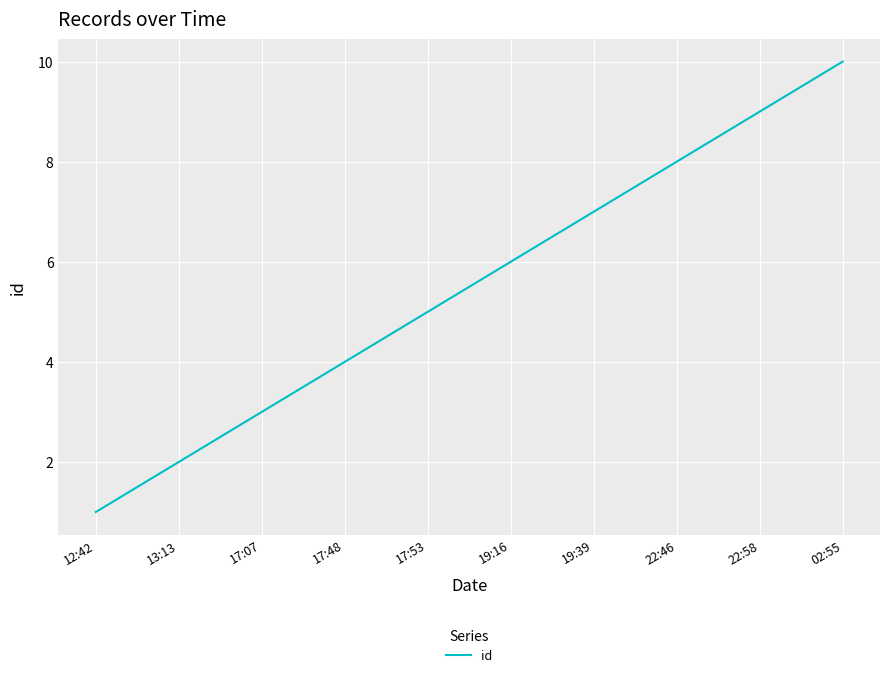

What is the ratio of the value at 19:39 to the value at 13:13?

3.5